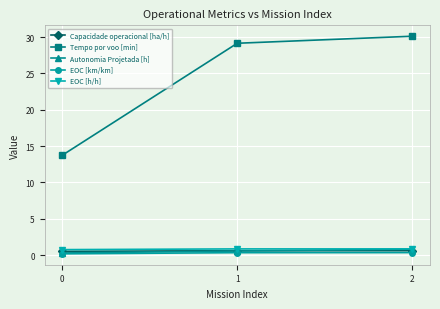

What is the average value of the Tempo por voo [min] series?

24.3